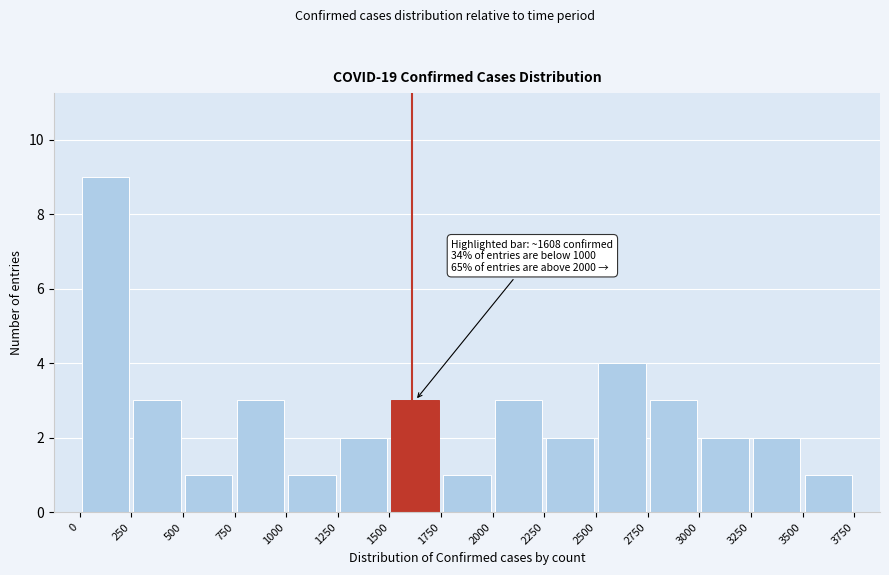

Which range on the x-axis has the tallest bar?

0 to 250